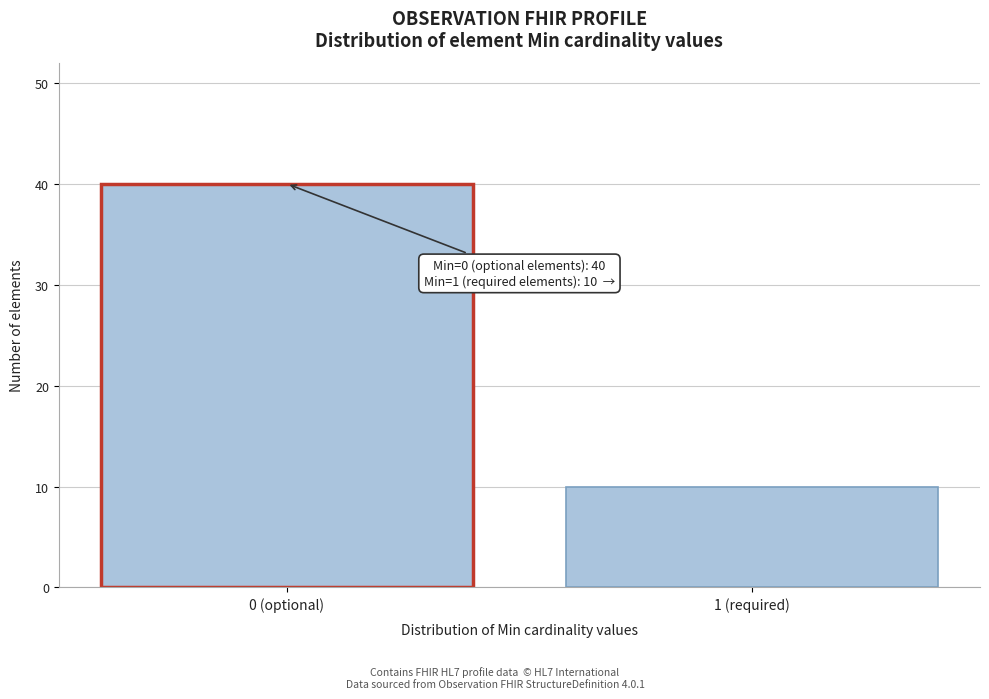

Reading left to right, extract all data points from this chart.

0 (optional)=40	1 (required)=10